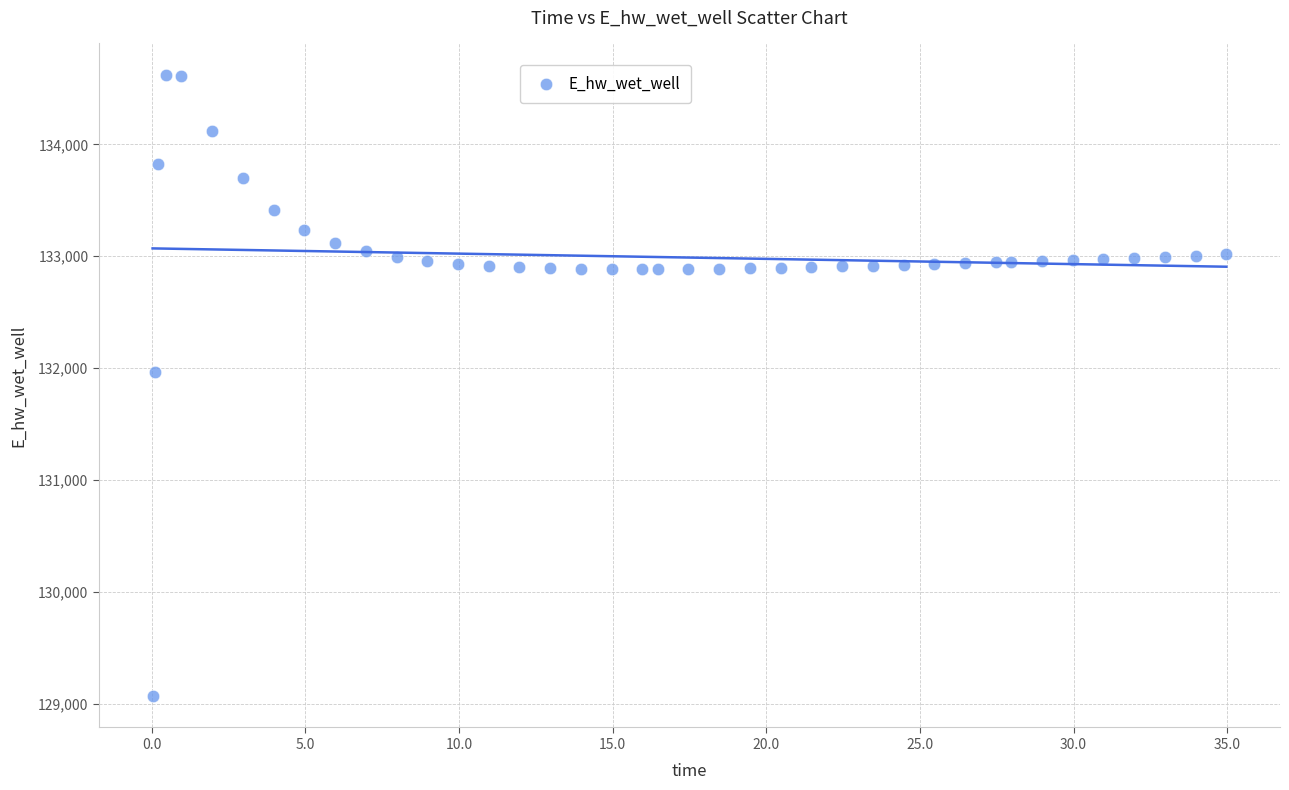

What is the range of Y values (max minus min)?

5554.9